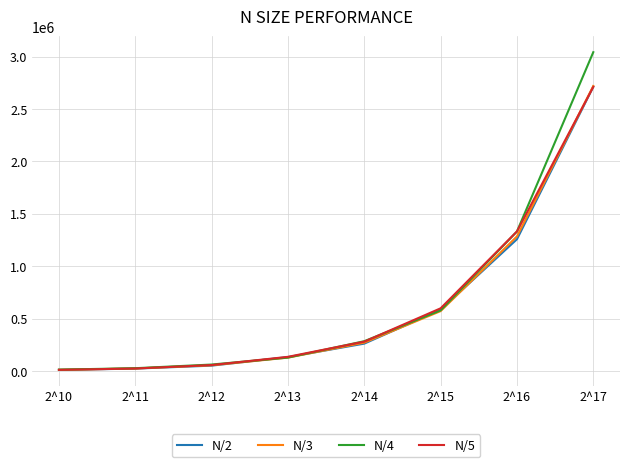

Is the value of N/5 at 2^11 greater than the value of N/4 at 2^13?

No